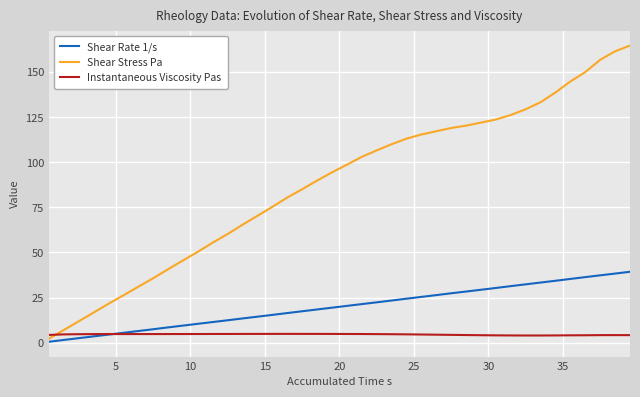

Which series has the widest spread of values?

Shear Stress Pa